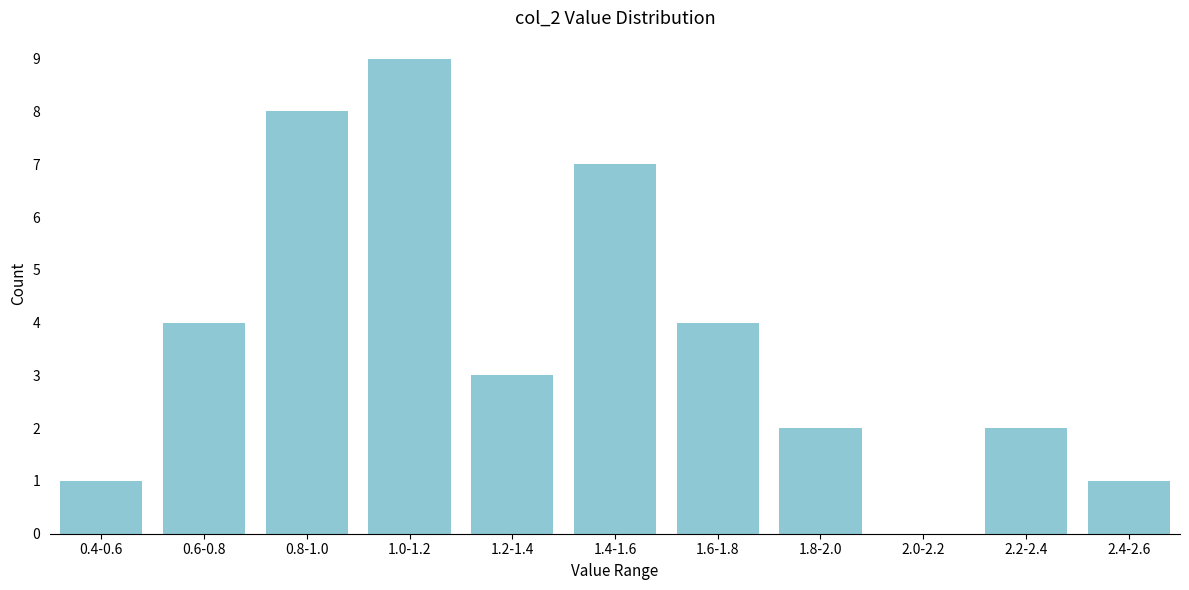

Reading left to right, transcribe all the data shown in this chart.

0.4-0.6=1	0.6-0.8=4	0.8-1.0=8	1.0-1.2=9	1.2-1.4=3	1.4-1.6=7	1.6-1.8=4	1.8-2.0=2	2.0-2.2=0	2.2-2.4=2	2.4-2.6=1